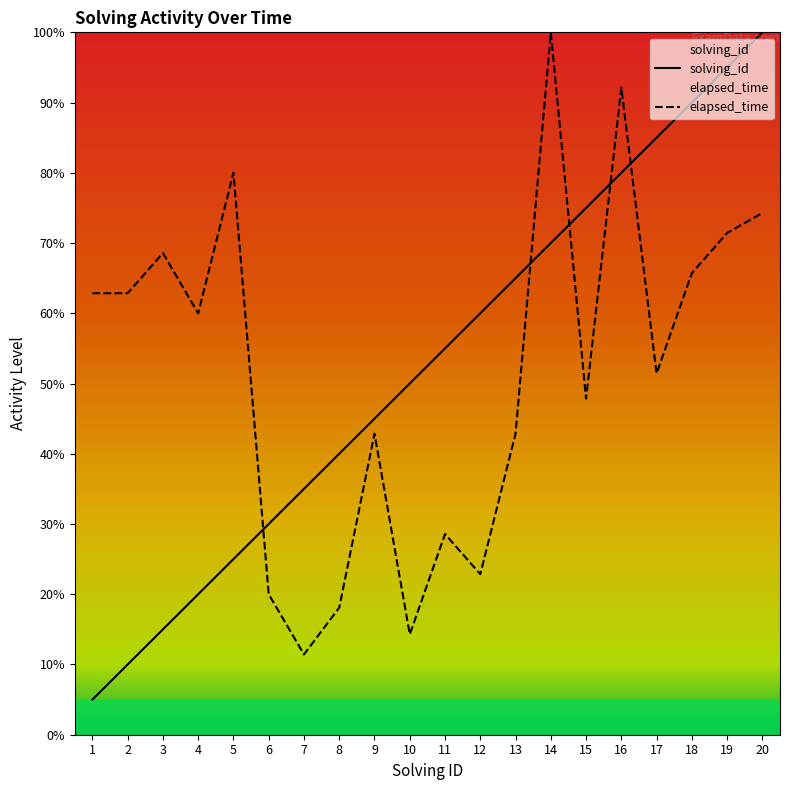

What is the value of the elapsed_time point at the 10th from the left?

14.3